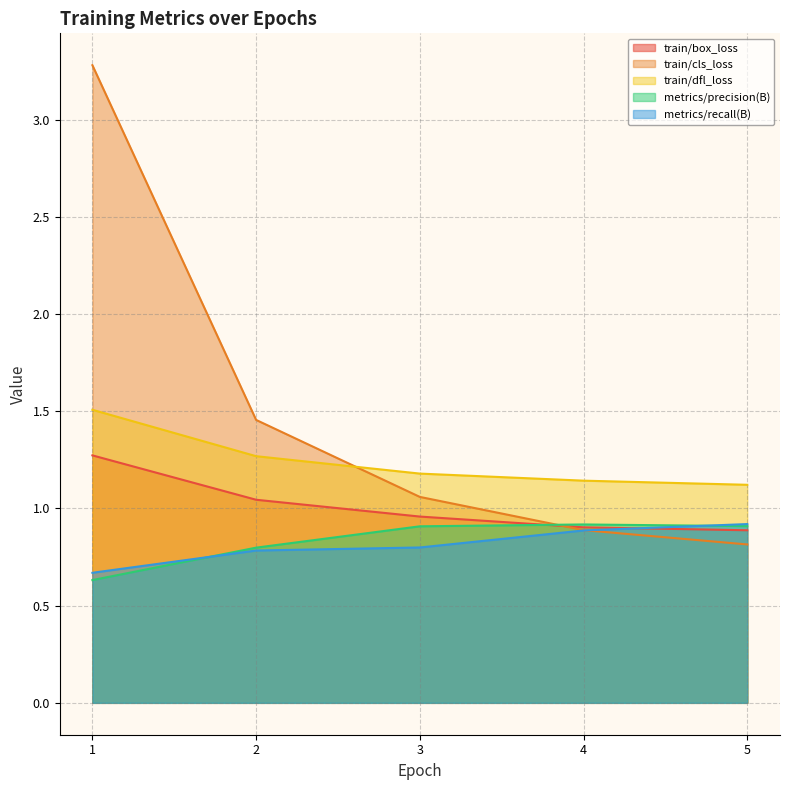

What is the difference between the second highest and minimum values in the metrics/recall(B) series?

0.2